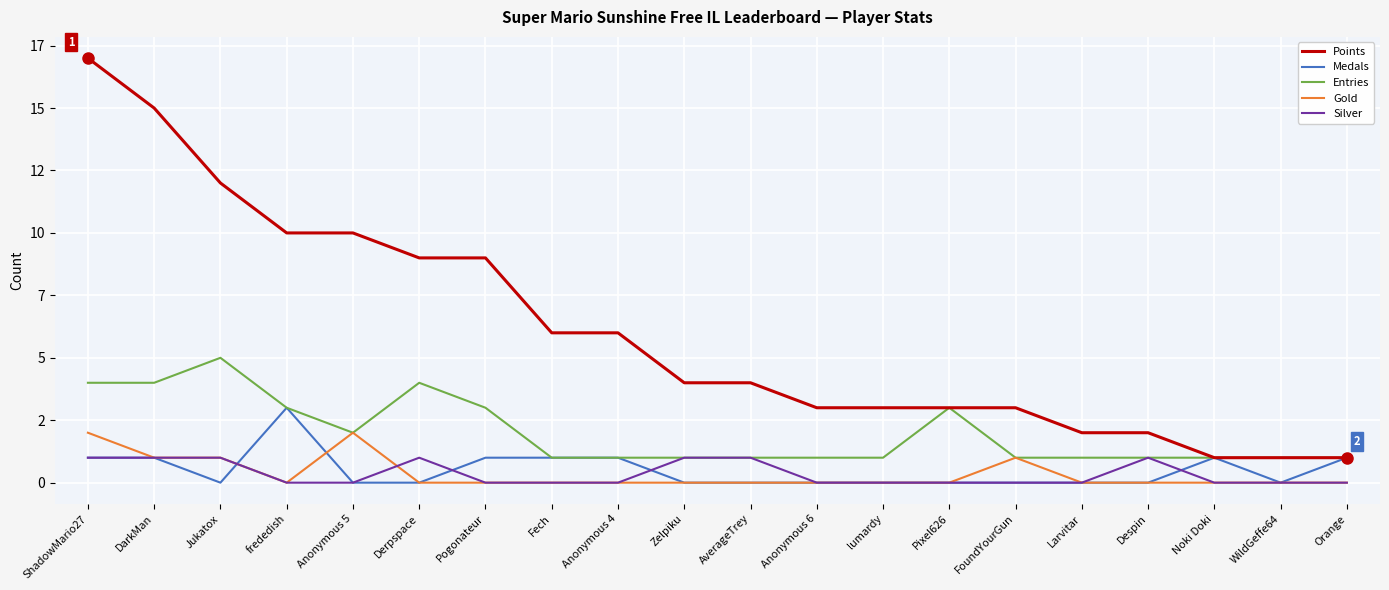

Does the chart display data point markers on the line(s)?

No